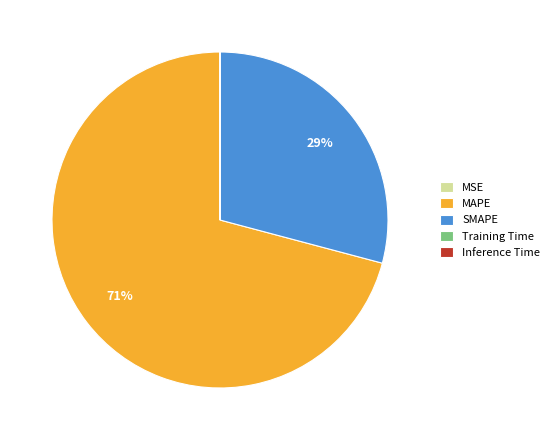

What is the ratio of the value at SMAPE to the value at MAPE?

0.4